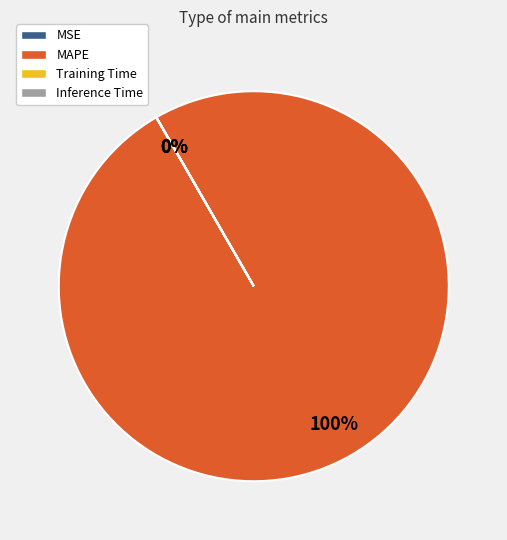

Which has a higher value, MSE or MAPE?

MAPE